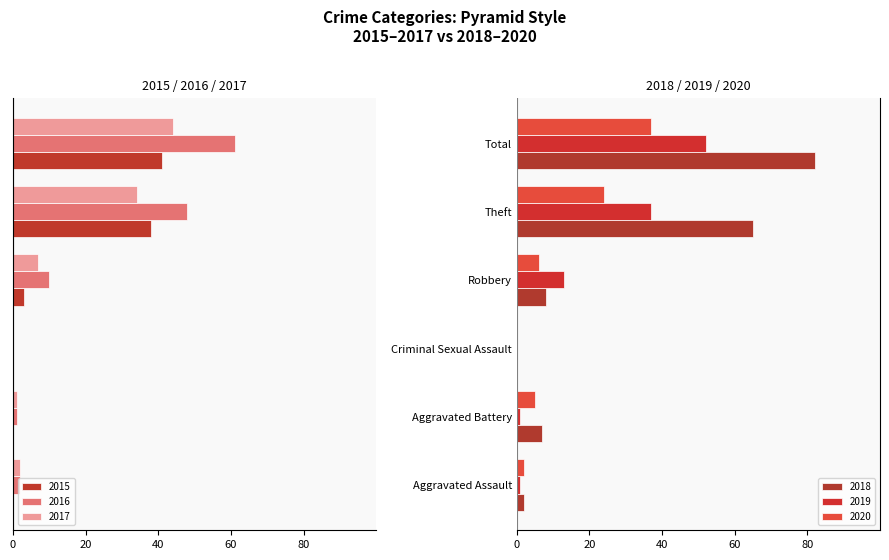

Is it true that 2019 equals 37 at Theft?

True